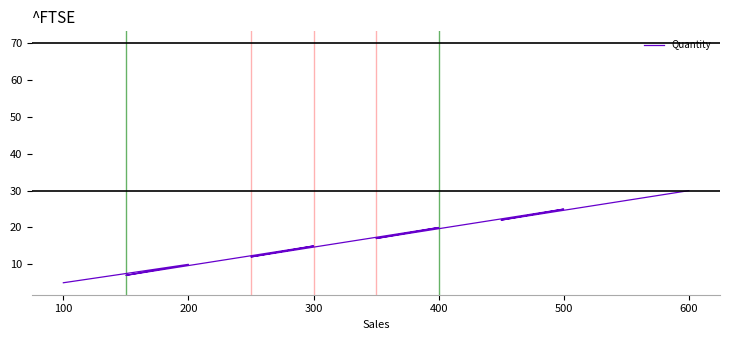

How many data points does each series have?

10